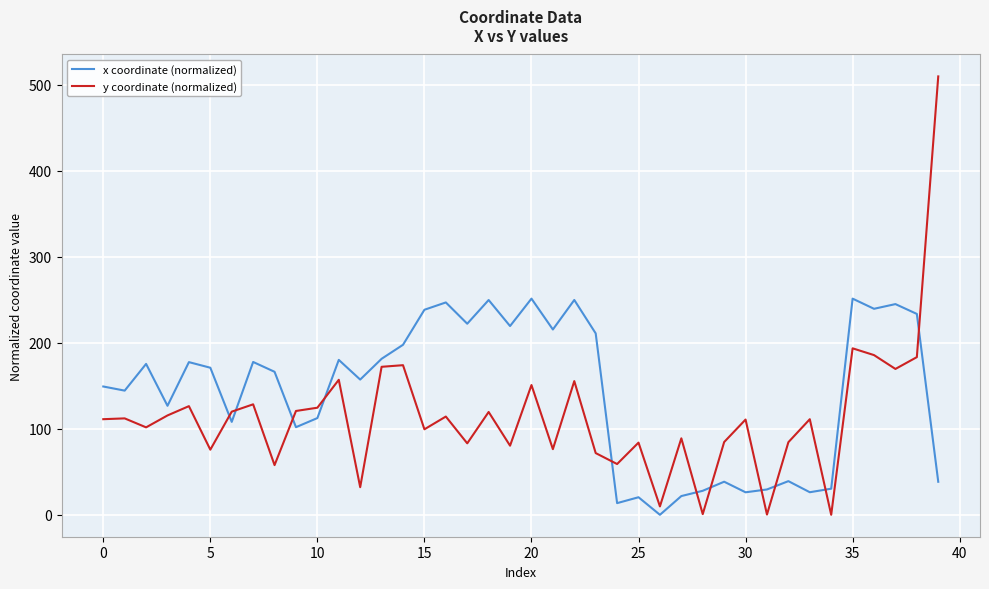

Which series has the largest total across all categories?

x coordinate (normalized)